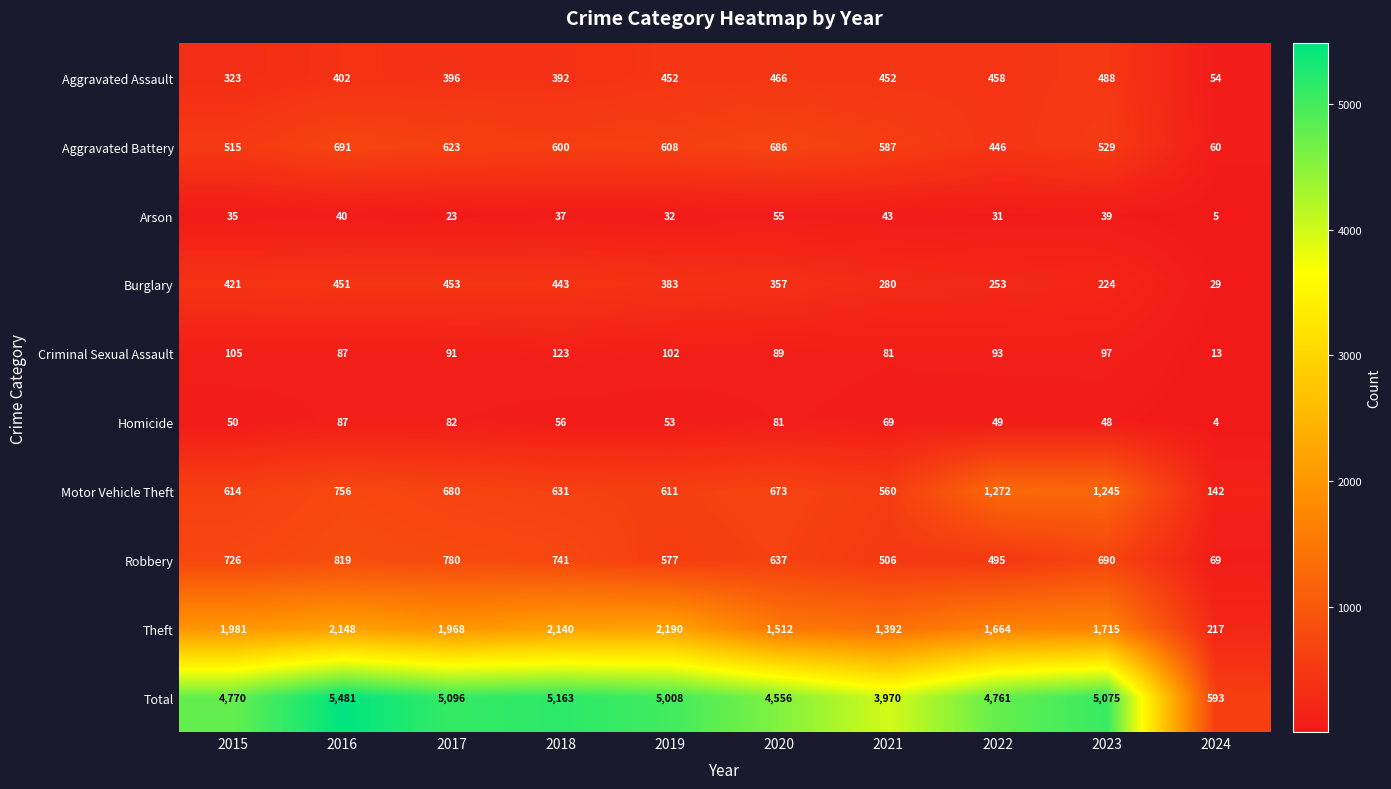

What is the difference between the maximum and second lowest values in the Arson series?

32